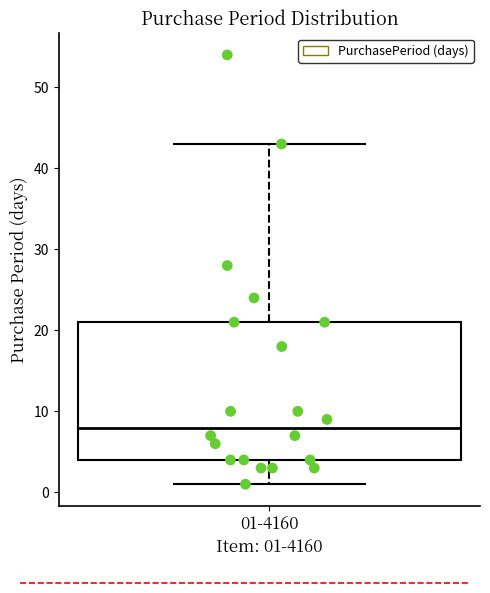

Read this box plot against the y-axis: the position of the median line, the range covered by the box, and the ends of both whiskers. The values are not printed on the chart, so give them approximately, as read against the axis.

median 8, box 4 to 21, whiskers 1 to 43